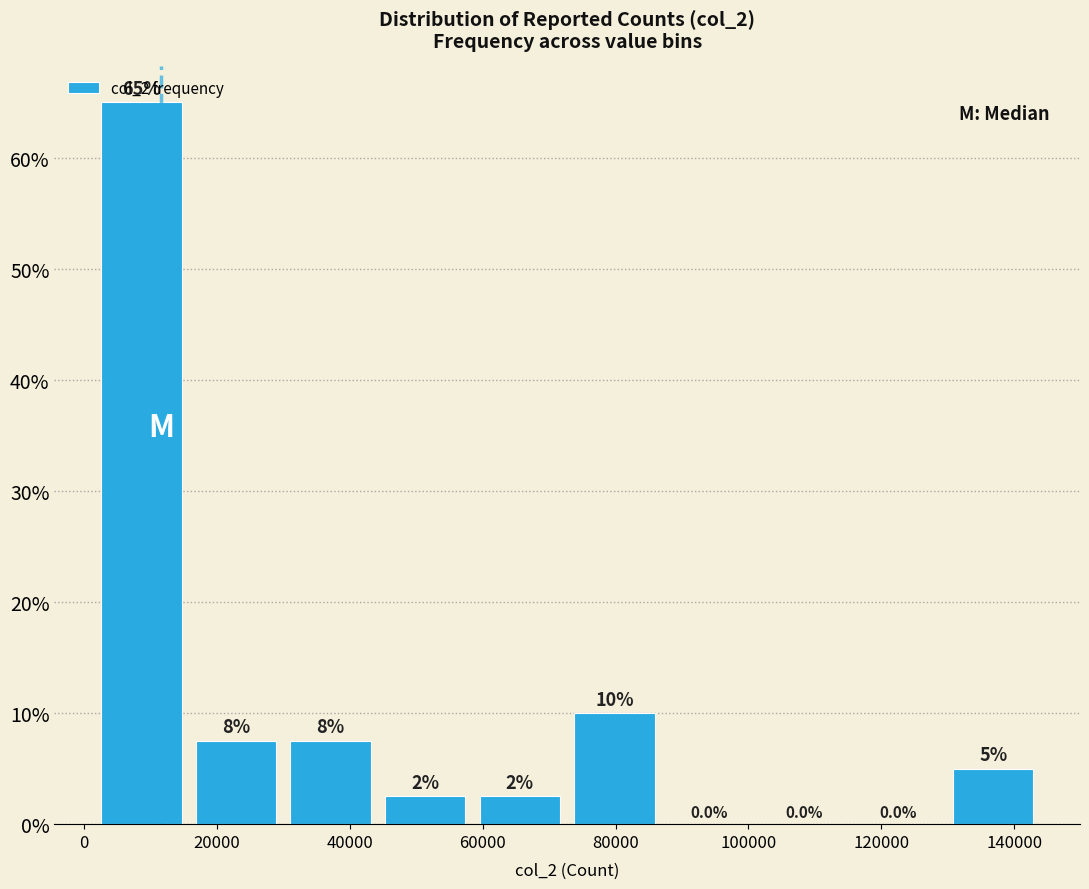

Which range on the x-axis has the tallest bar?

2000 to 16000